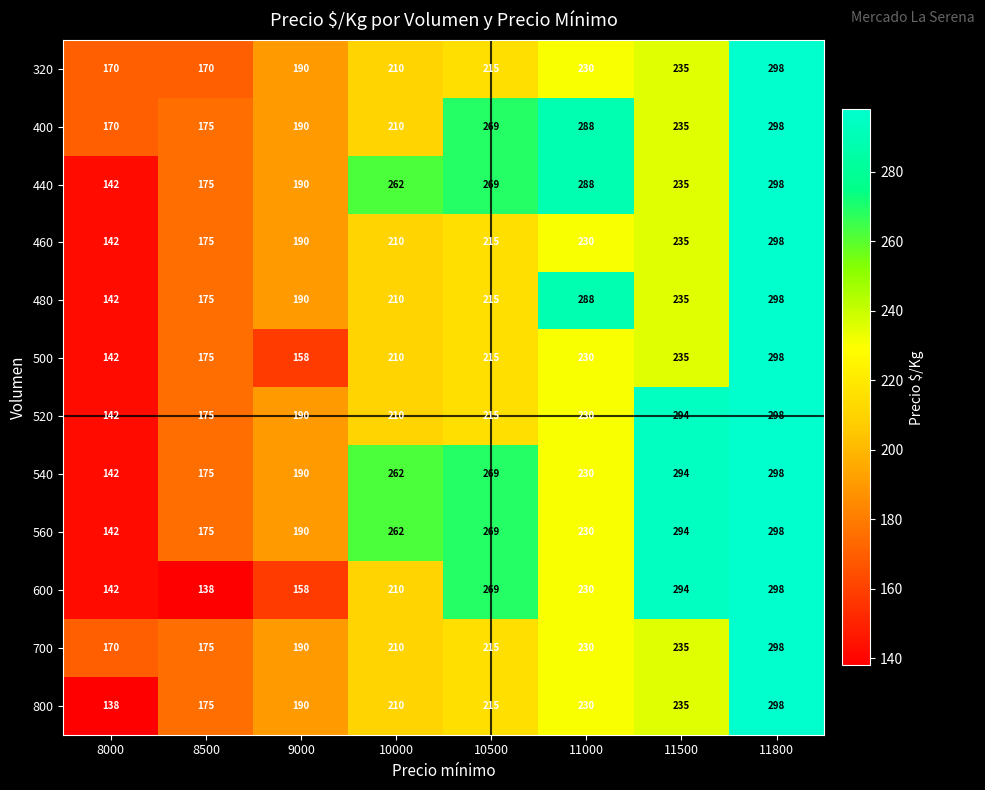

What is the spread (max minus min) of values at 11500?

59